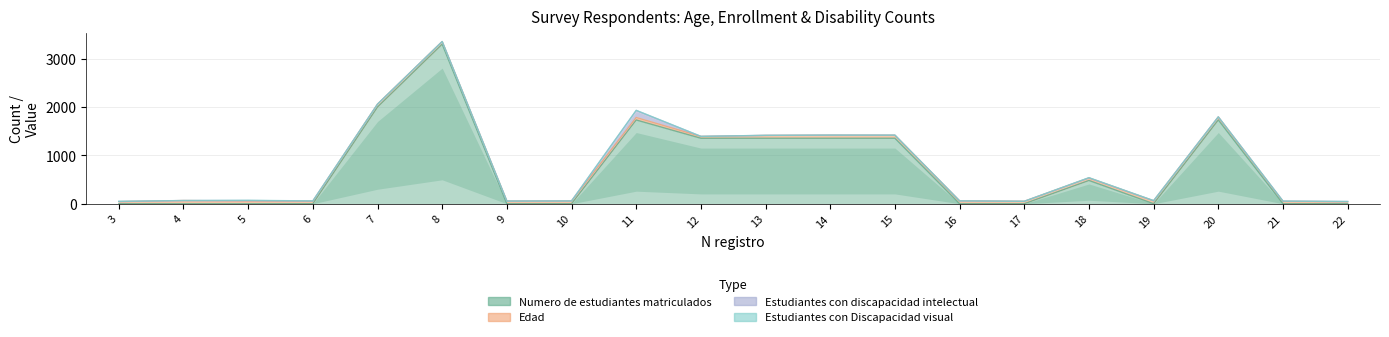

Between which two adjacent categories do Numero de estudiantes matriculados and Estudiantes con discapacidad intelectual first intersect?

6 and 7